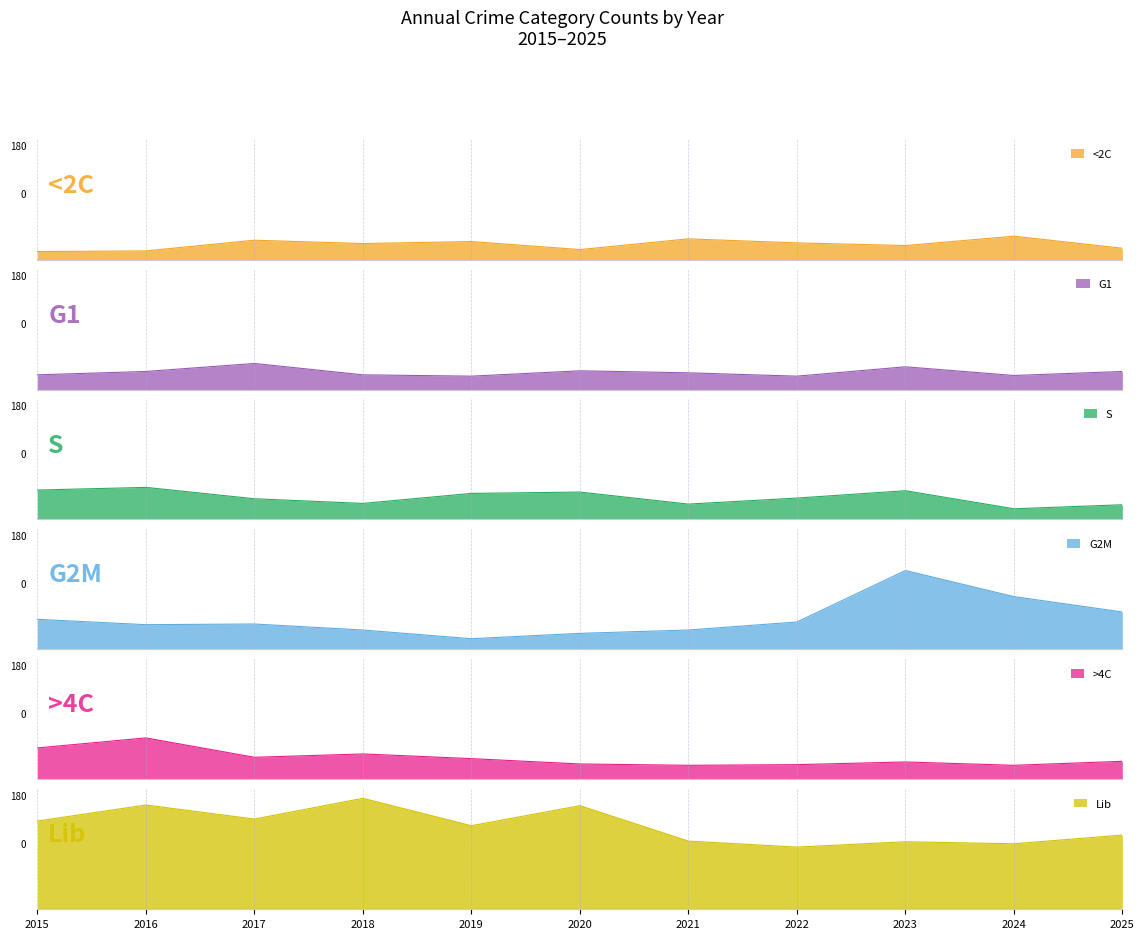

Where do <2C and G2M first cross each other?

2018 and 2019